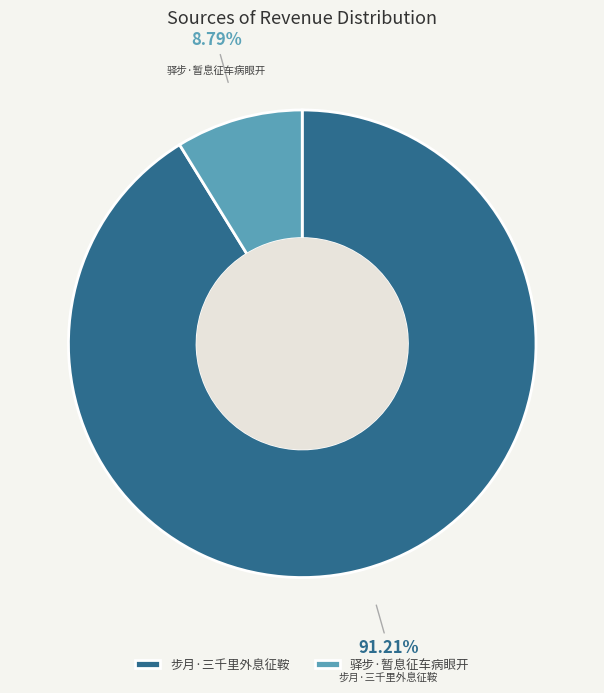

Combined, do 步月·三千里外息征鞍 and 驿步·暂息征车病眼开 account for over 50%?

Yes